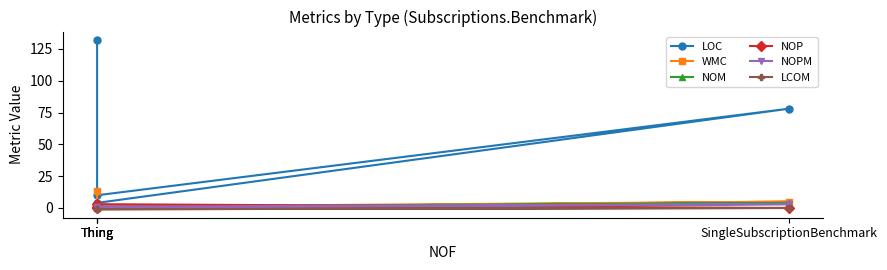

How many interior local valleys does the WMC series have?

1